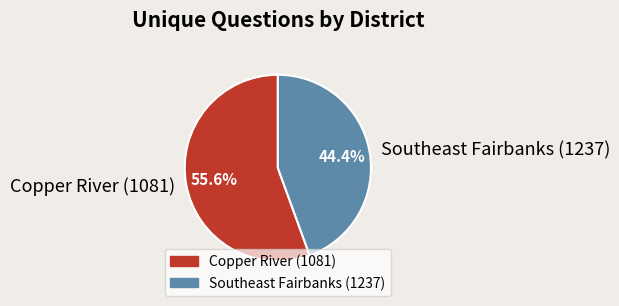

To the nearest percent, what is the difference between the Southeast Fairbanks (1237) and Copper River (1081) slice percentages?

11%